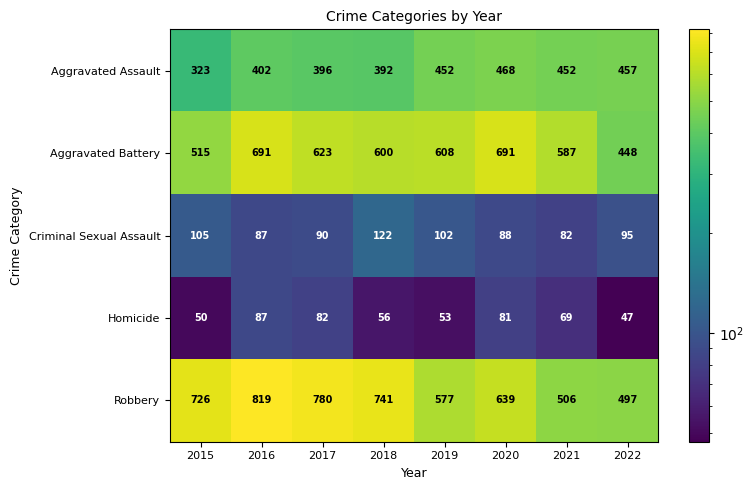

List the series in order of their peak value, highest first.

Robbery, Aggravated Battery, Aggravated Assault, Criminal Sexual Assault, Homicide